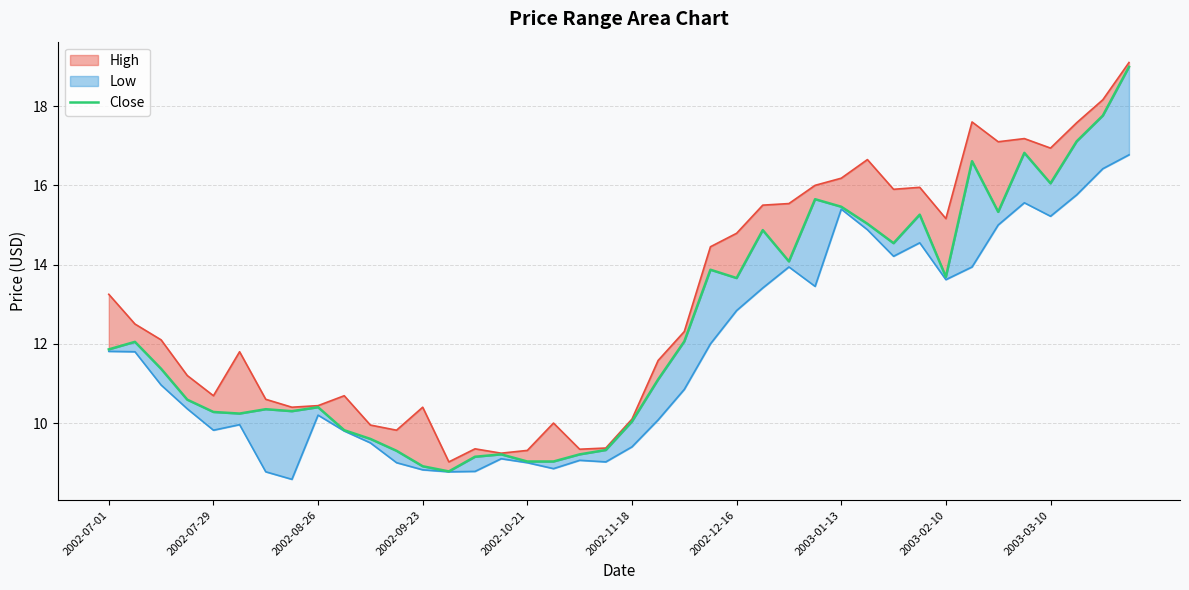

How many categories are shown in the chart?

40